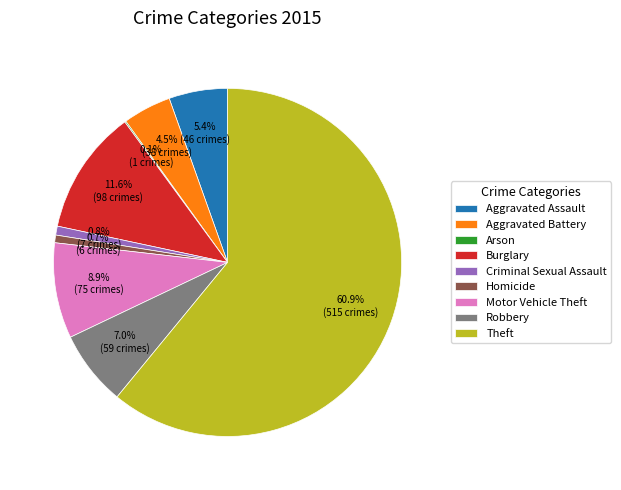

True or false: Aggravated Assault accounts for 5% of the total.

True